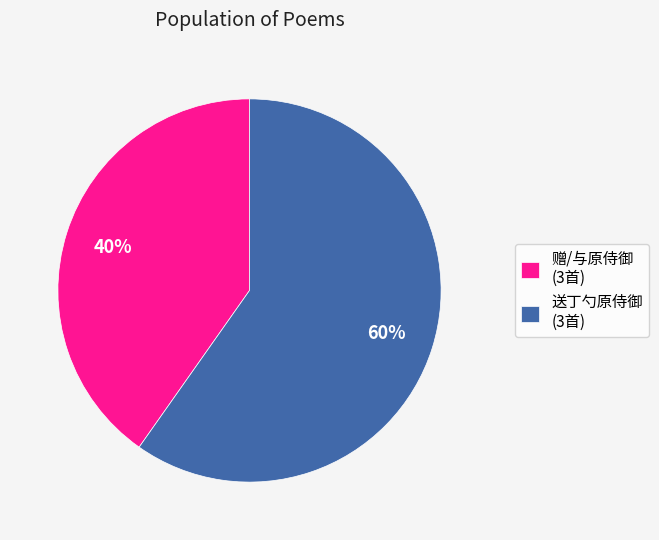

To the nearest percent, what is the difference between the largest and smallest slice percentages?

20%